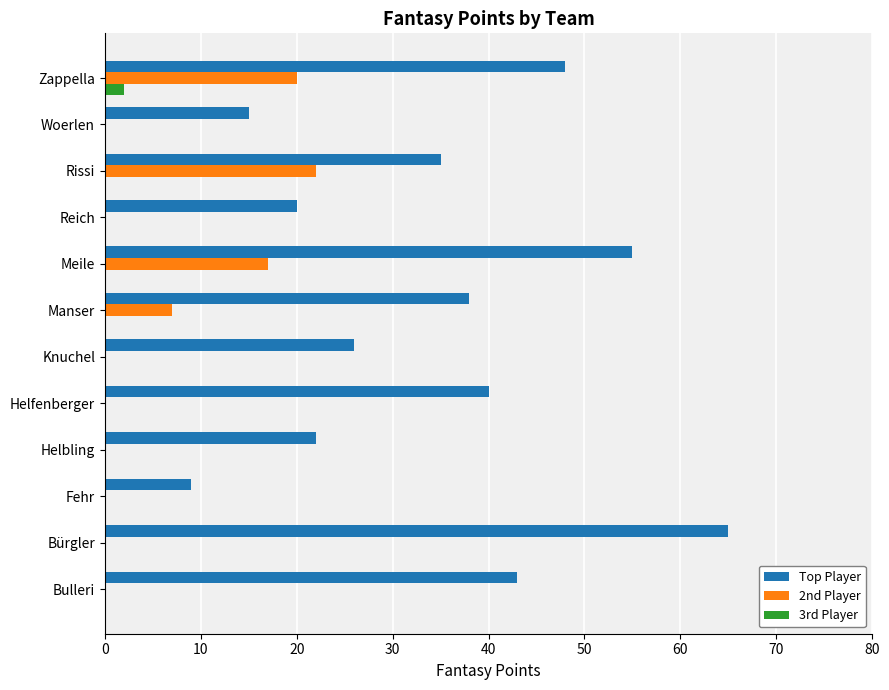

What is the sum of the Top Player values at Manser and Zappella?

86